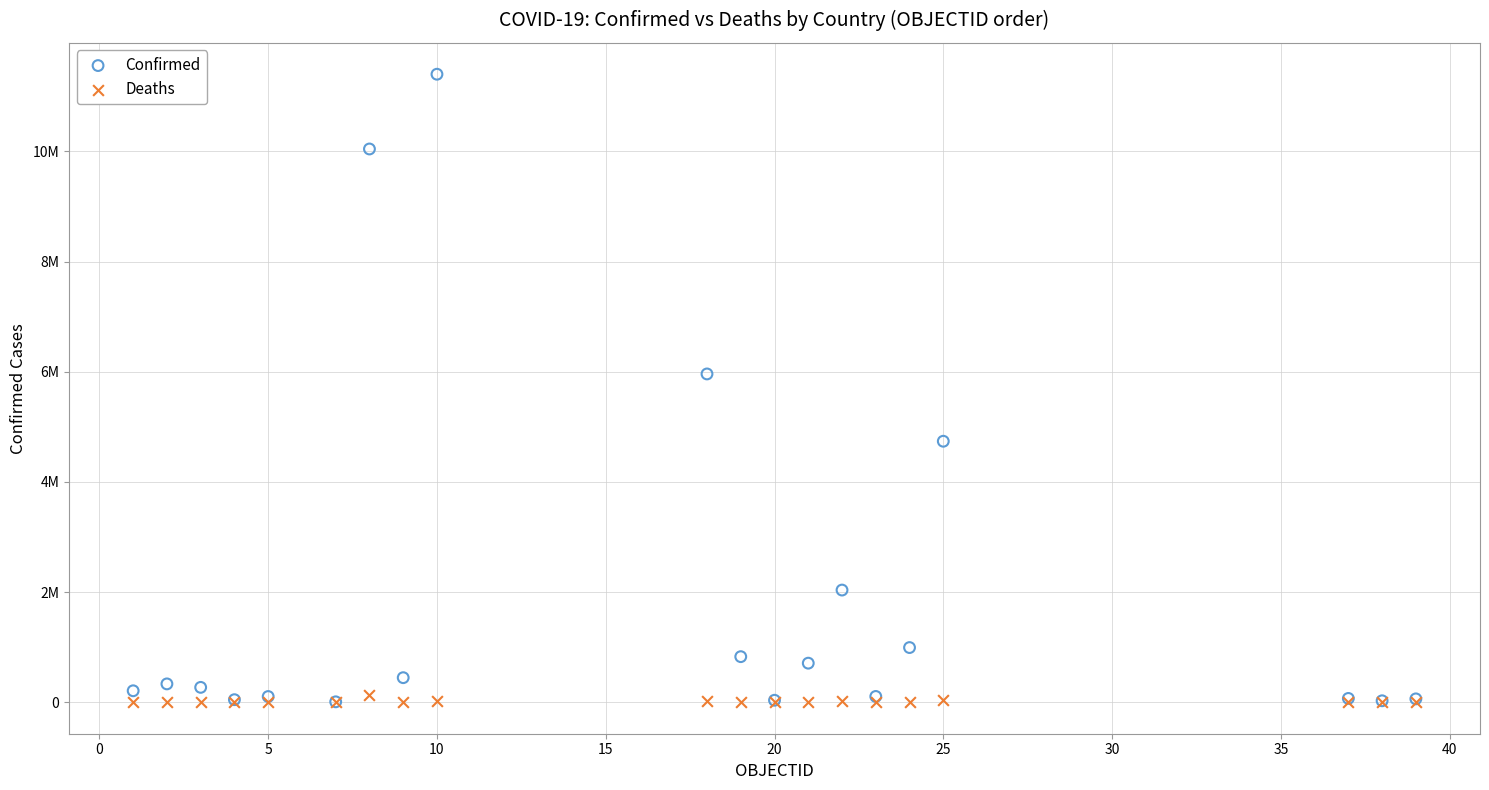

Which series has the widest spread of Y values?

Confirmed